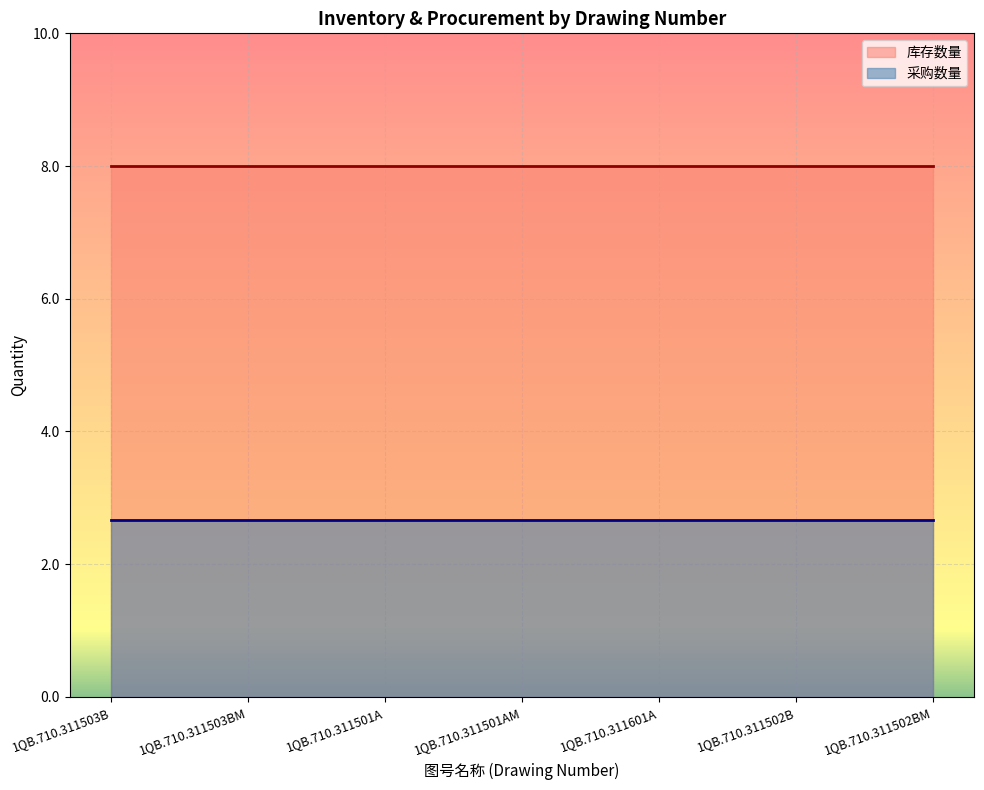

True or false: 库存数量 and 采购数量 intersect in this chart.

False